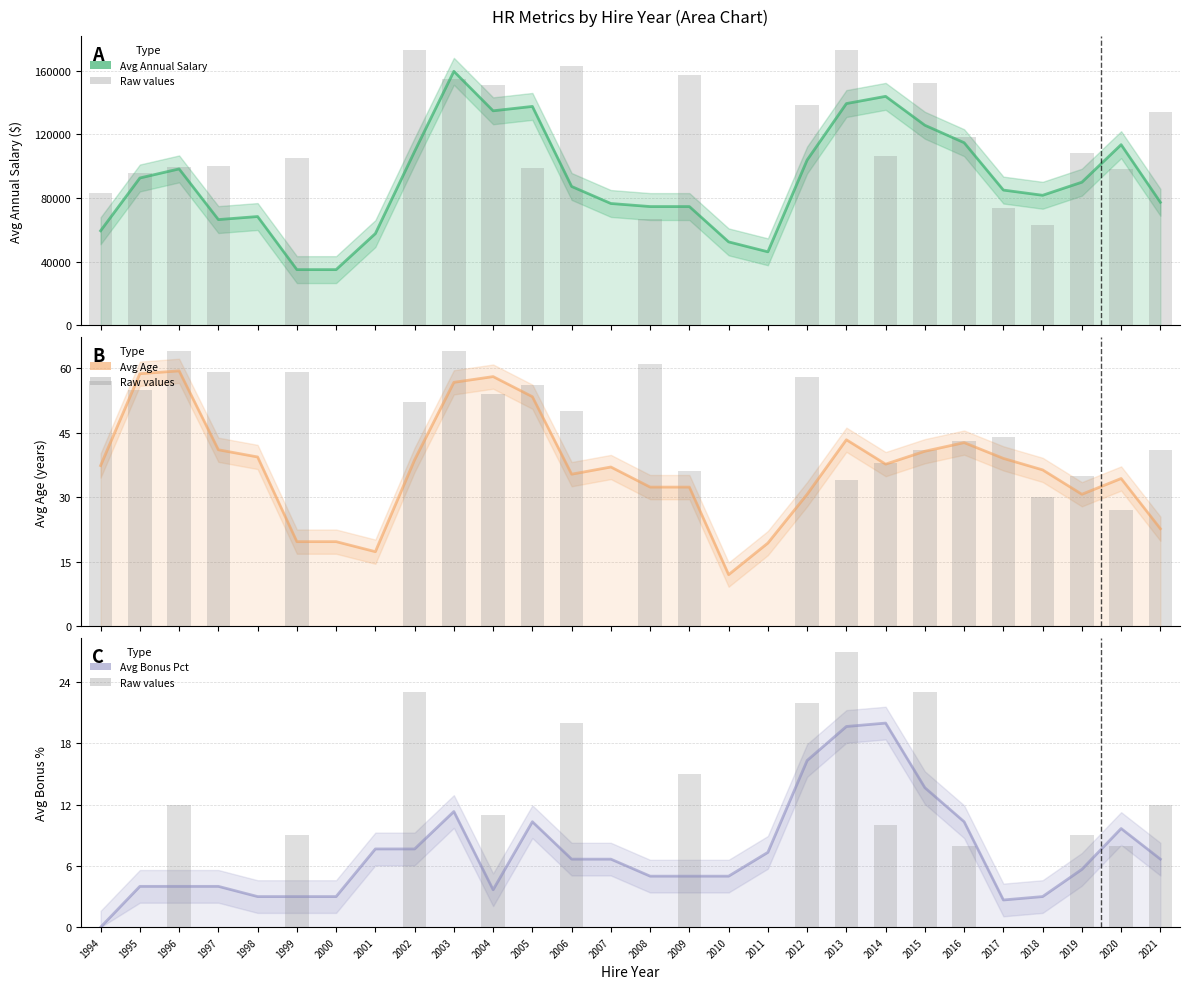

What is the total value across all series at 2020?

113510.3